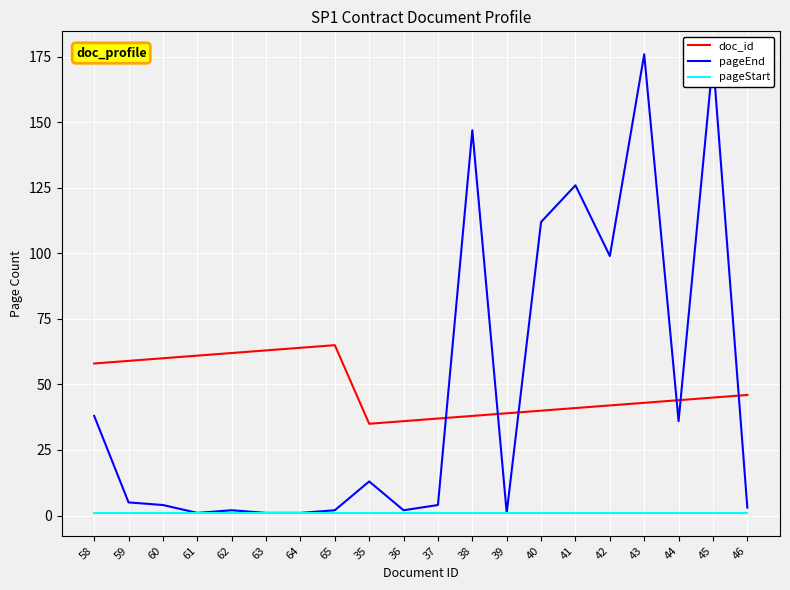

Which series has the largest total across all categories?

doc_id